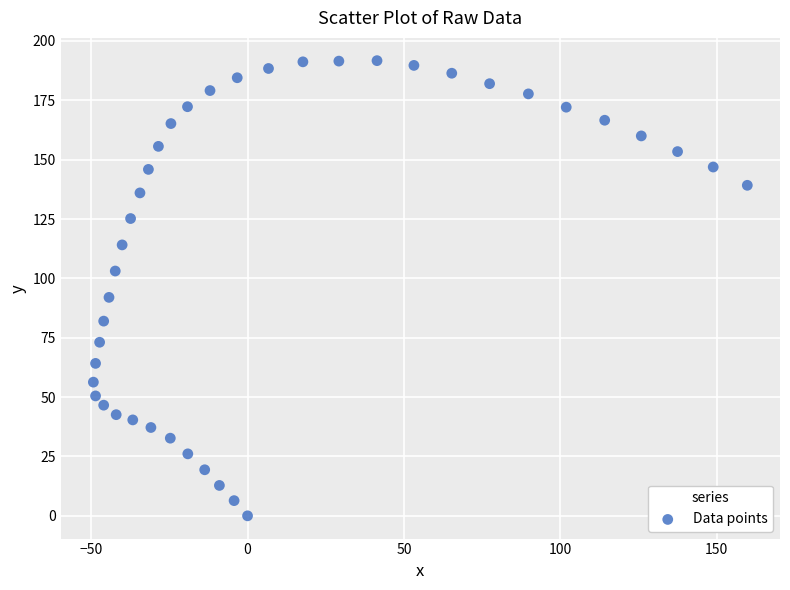

What is the range of Y values (max minus min)?

191.7